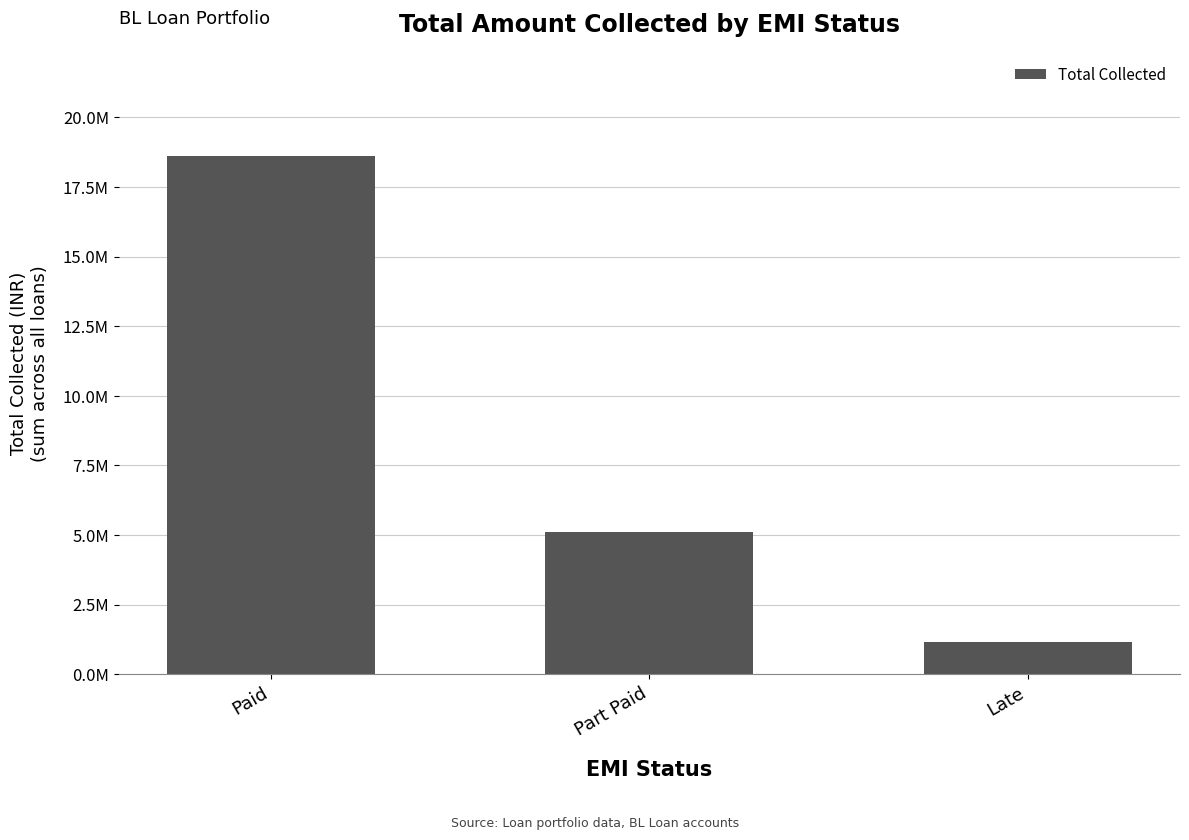

What value does the data have at Paid, to the nearest 50?

18604750